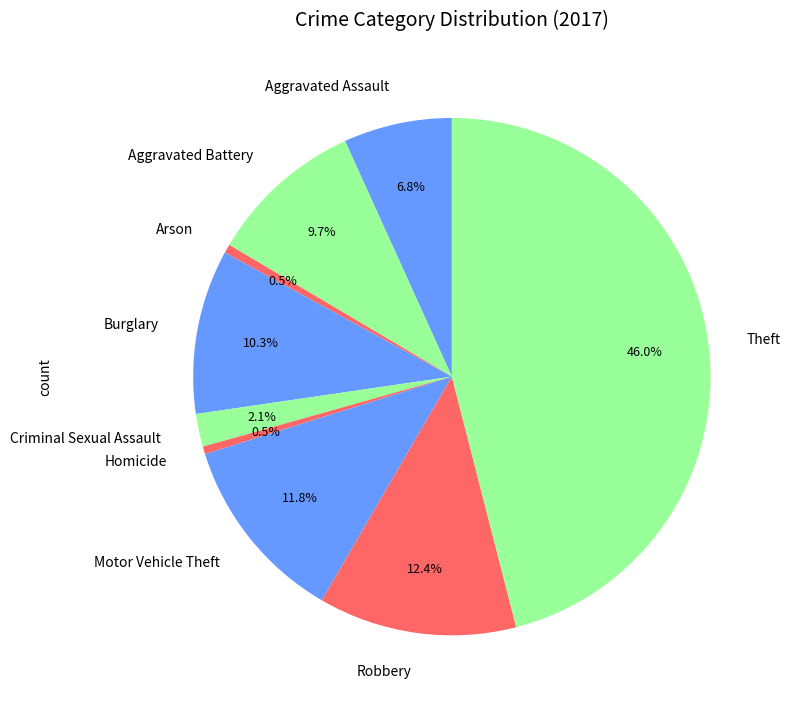

The Burglary slice represents 5% of the pie. True or false?

False